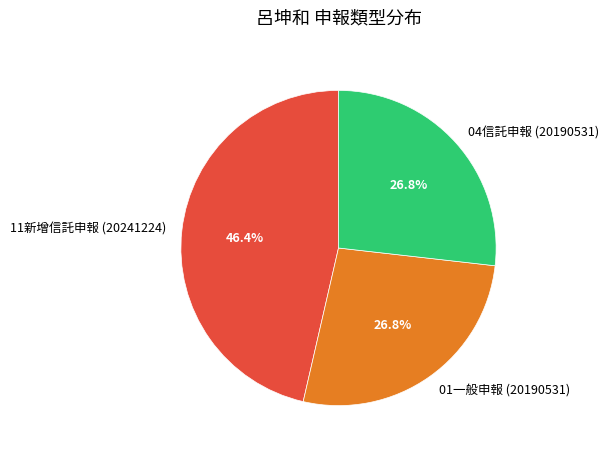

To the nearest percent, what is the combined percentage of 11新增信託申報 (20241224) and 01一般申報 (20190531)?

73%